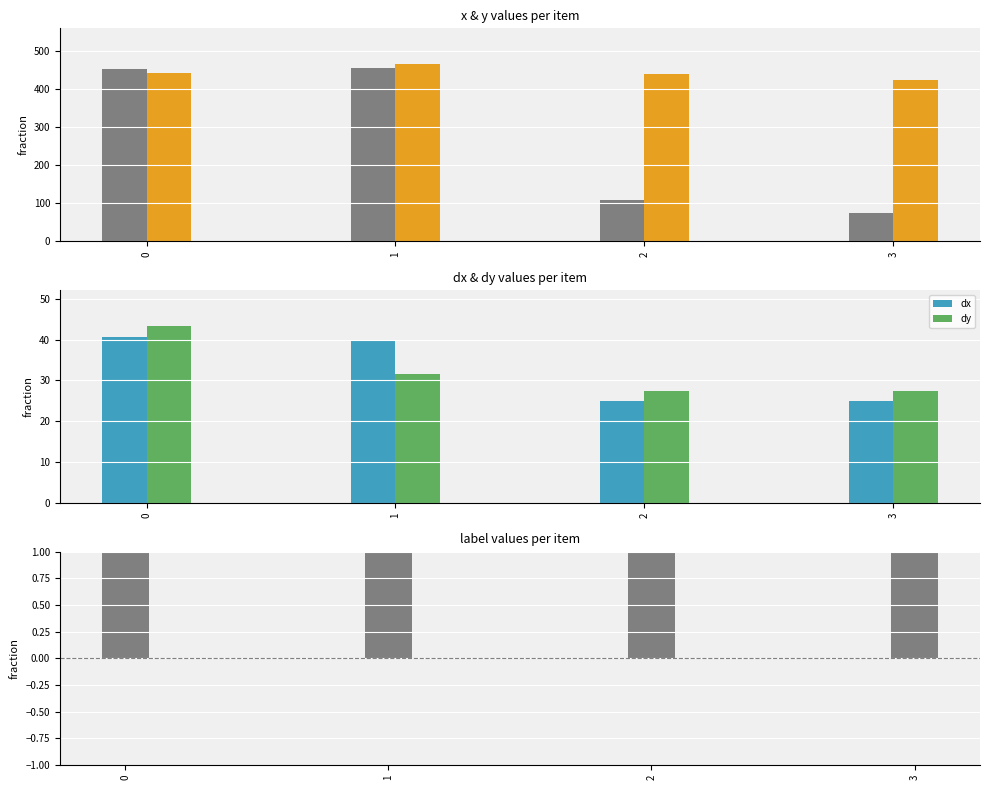

List the series in order of their peak value, lowest first.

label, dx, dy, x, y